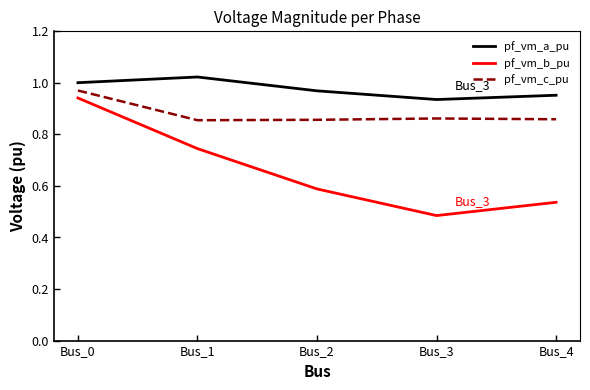

What is the sum of the pf_vm_b_pu values at Bus_1 and Bus_3?

1.2